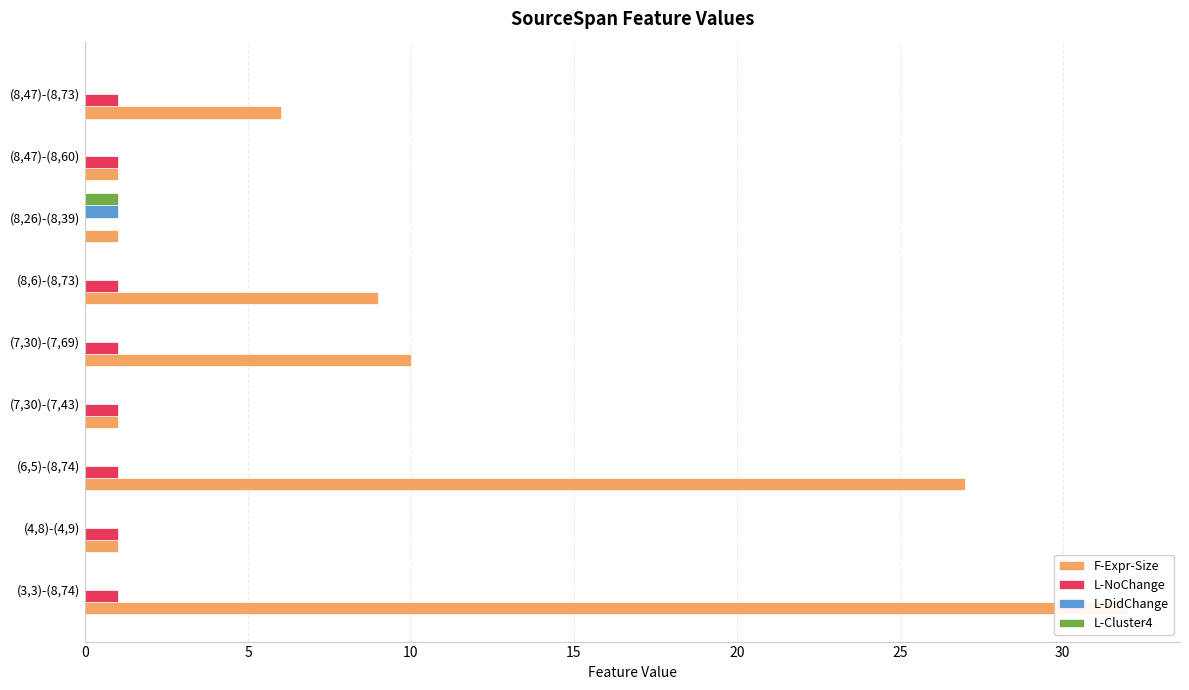

What is the spread (max minus min) of values at (3,3)-(8,74)?

32